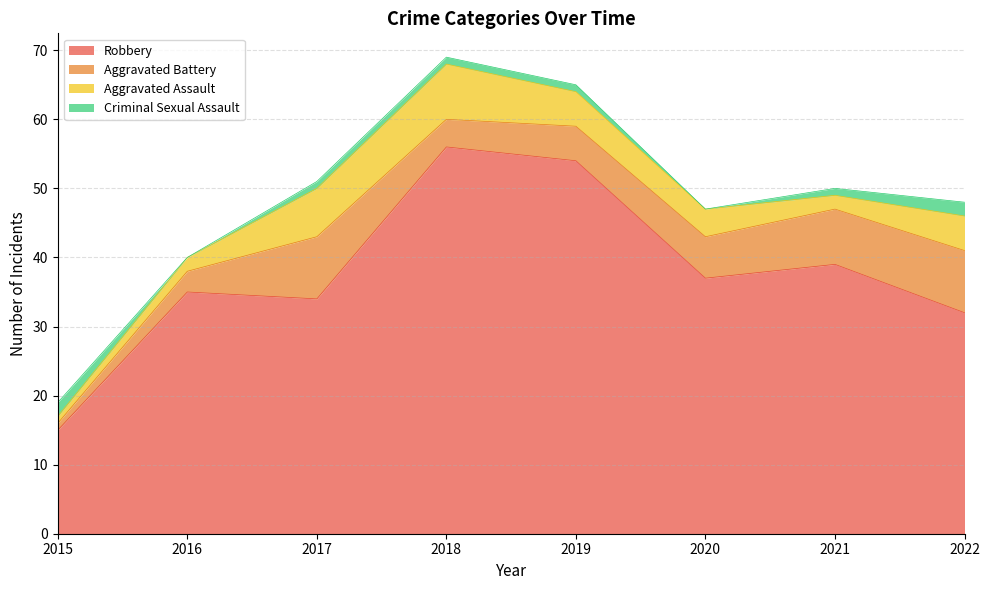

Which category has the highest value in the Robbery series?

2018